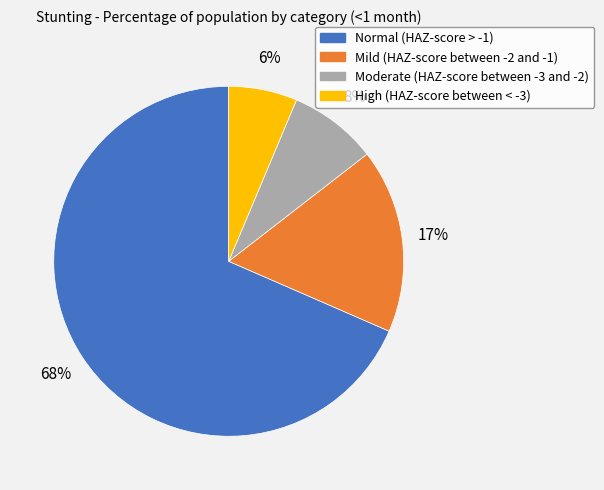

True or false: Moderate (HAZ-score between -3 and -2) accounts for 8% of the total.

True